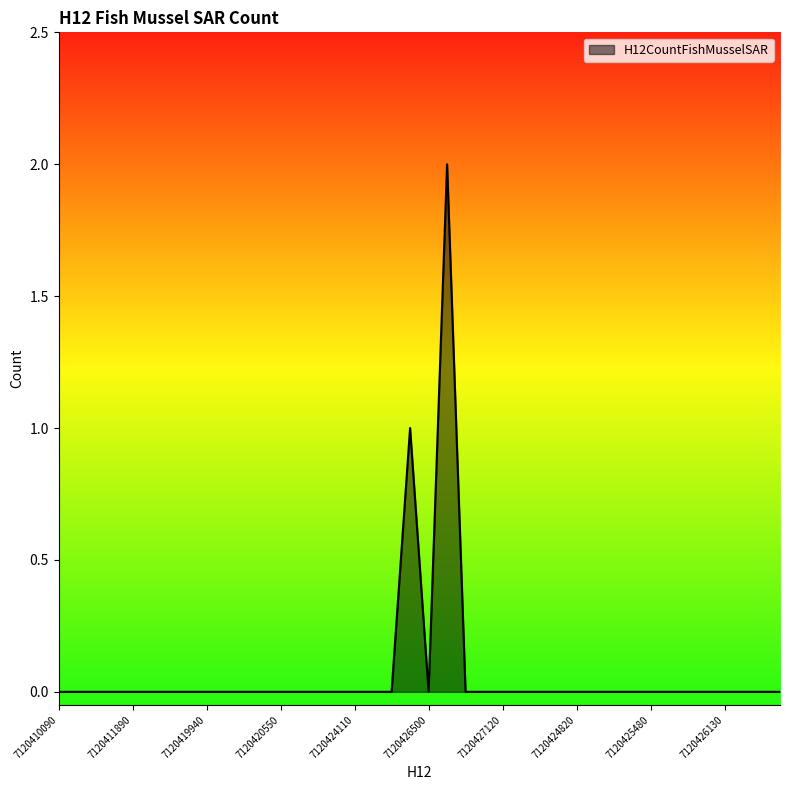

Which label corresponds to the smallest value in the chart?

7120410090